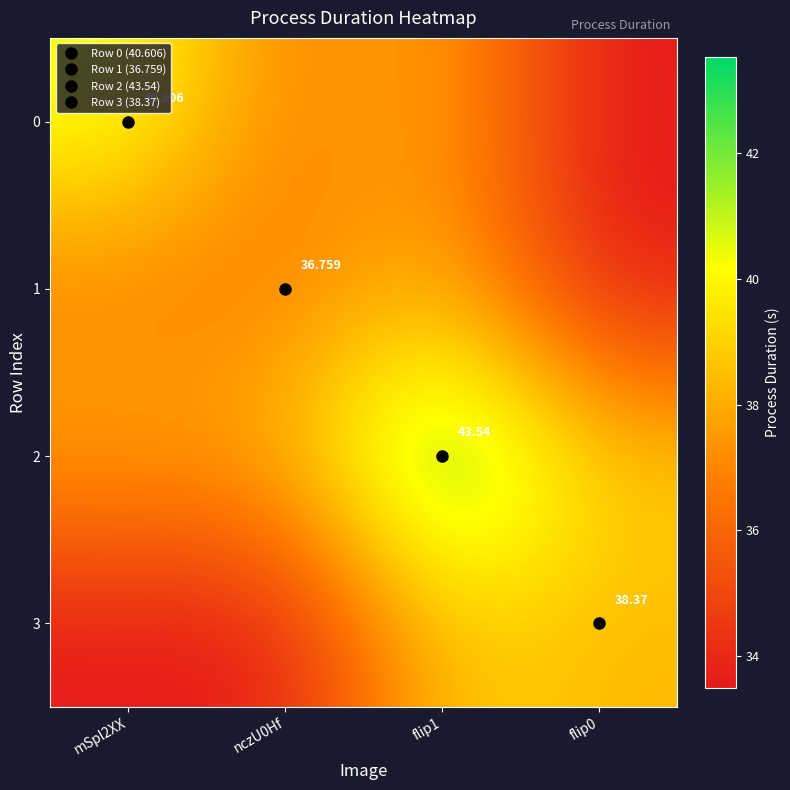

How many categories are shown in the chart?

4